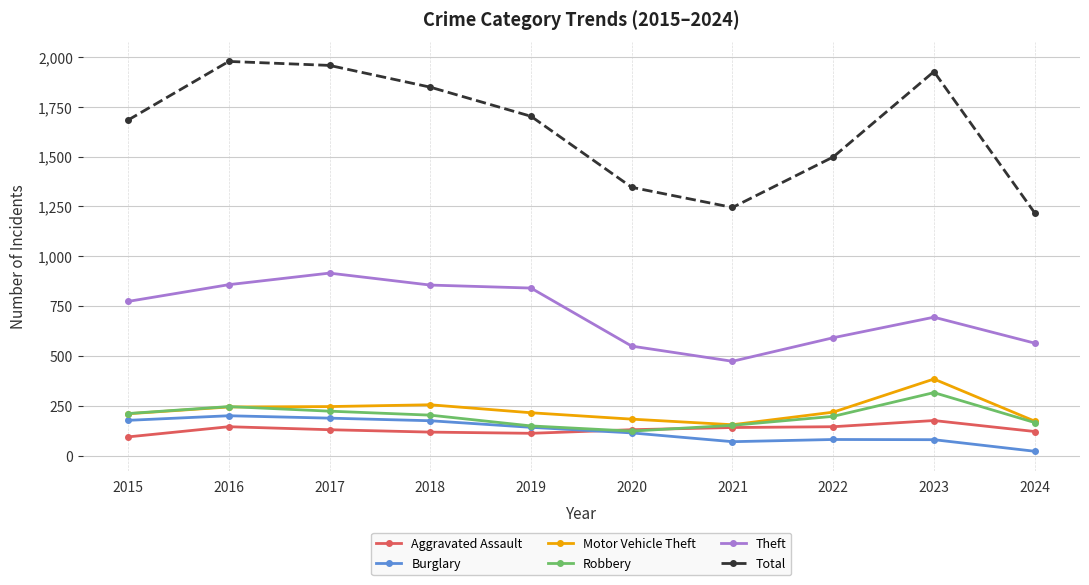

What is the minimum value for Burglary?

23